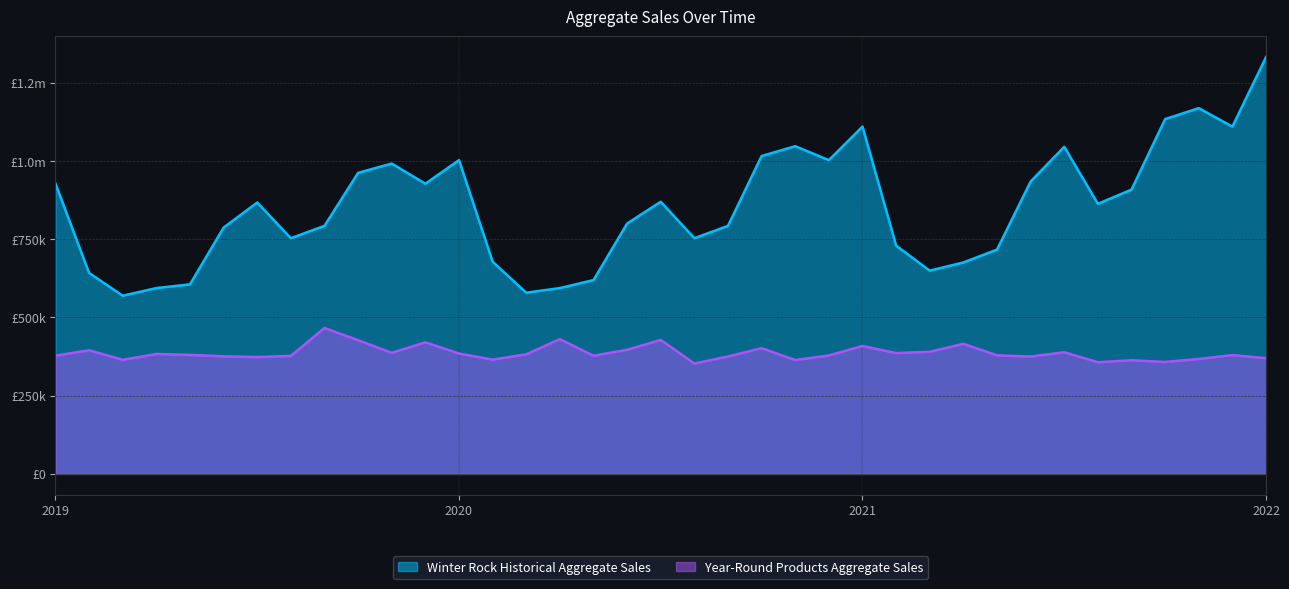

Rank the series at 2019-08 from lowest to highest value.

Year-Round Products Aggregate Sales, Winter Rock Historical Aggregate Sales